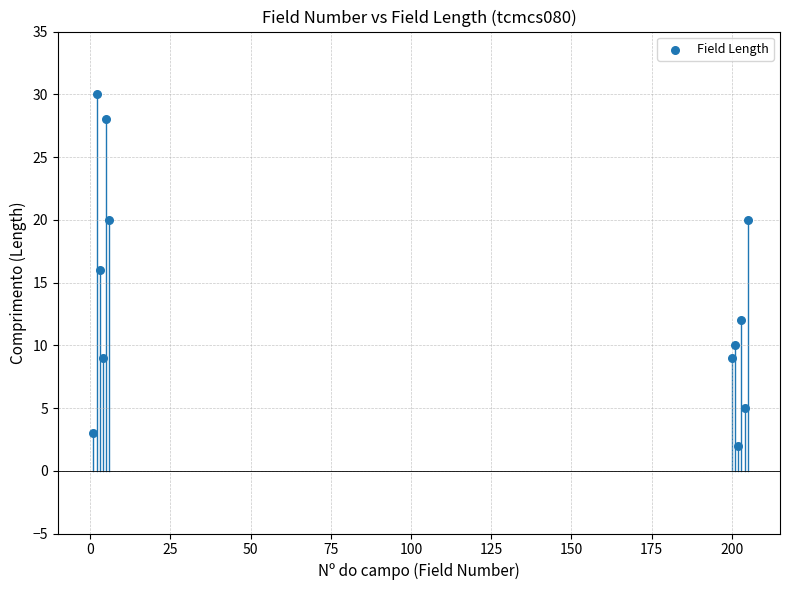

What is the range of X values (max minus min)?

204